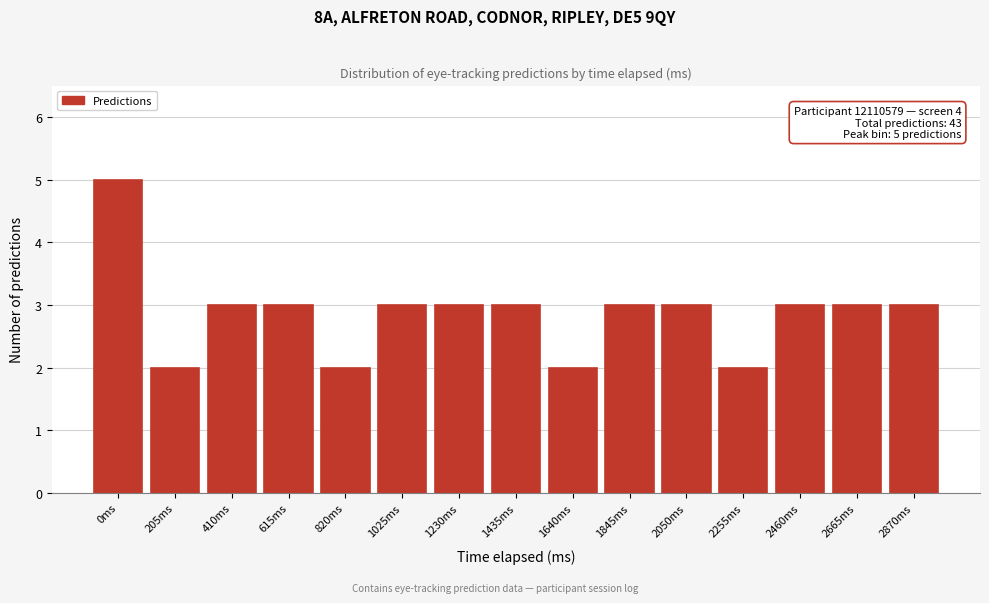

Reading left to right, extract all data points from this chart.

5	2	3	3	2	3	3	3	2	3	3	2	3	3	3